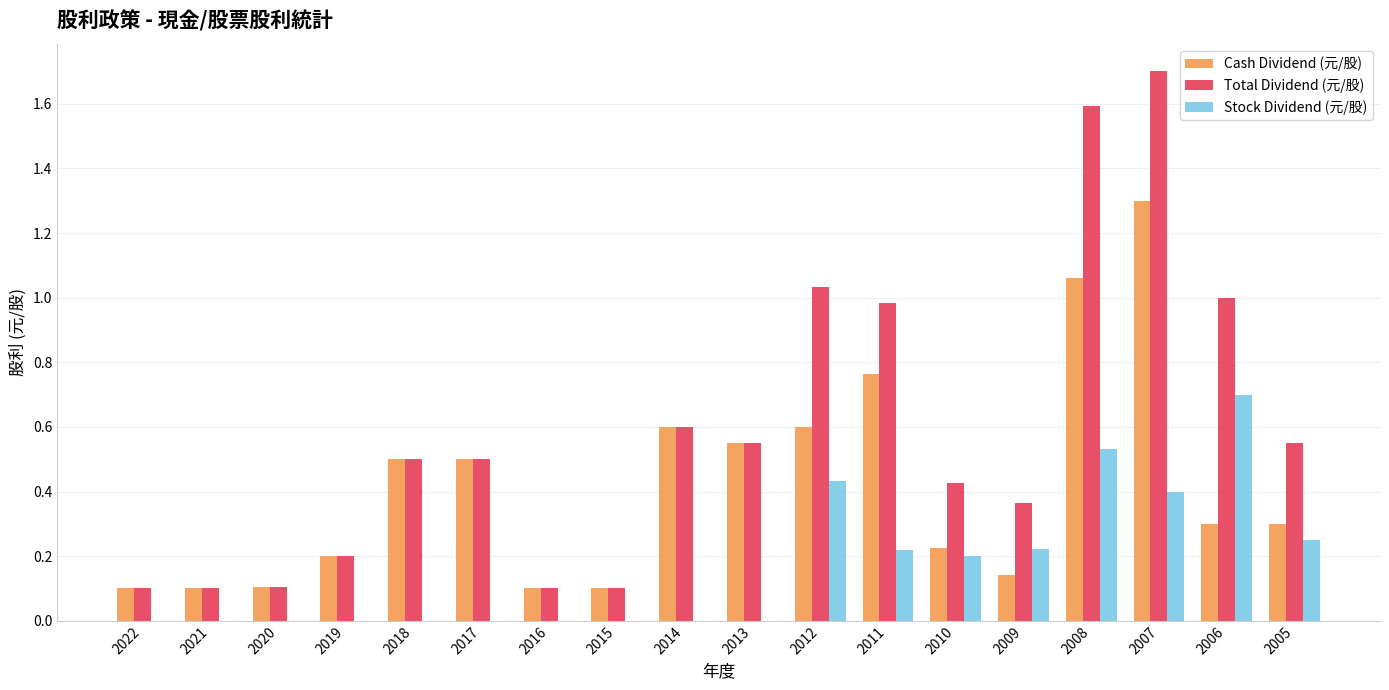

What is the sum of all Total Dividend (元/股) values?

10.5